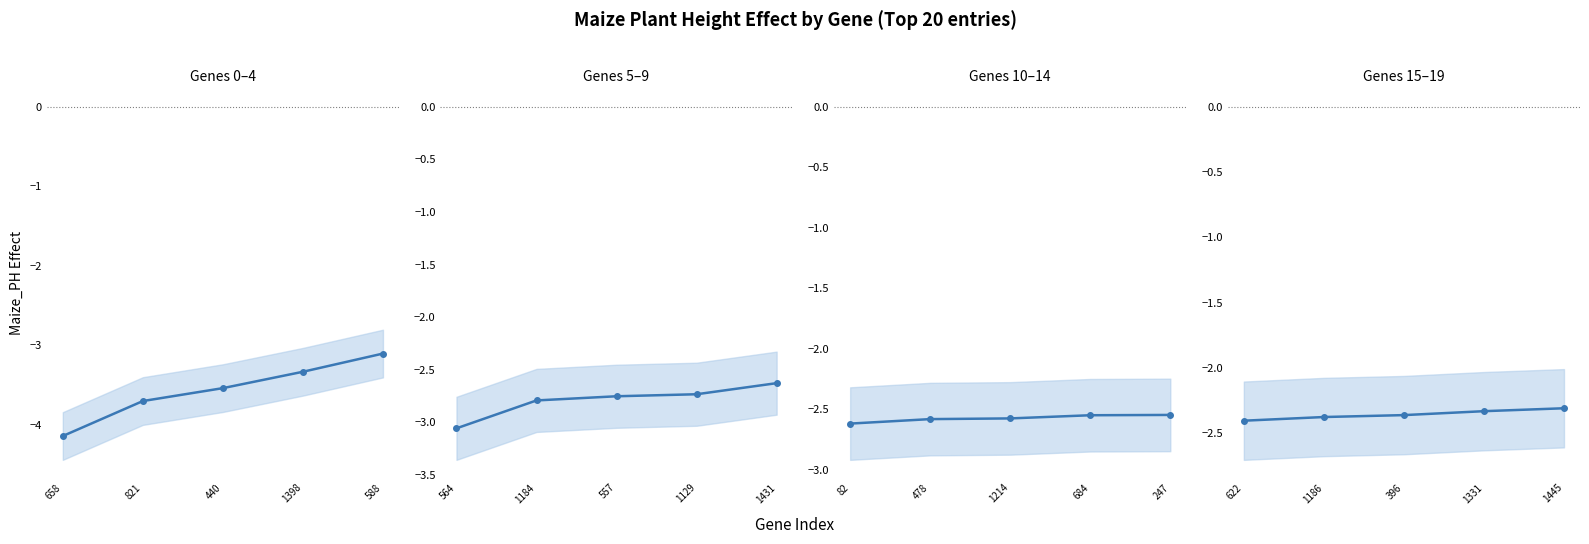

The chart shows a value of -1.1 at 1331. True or false?

False